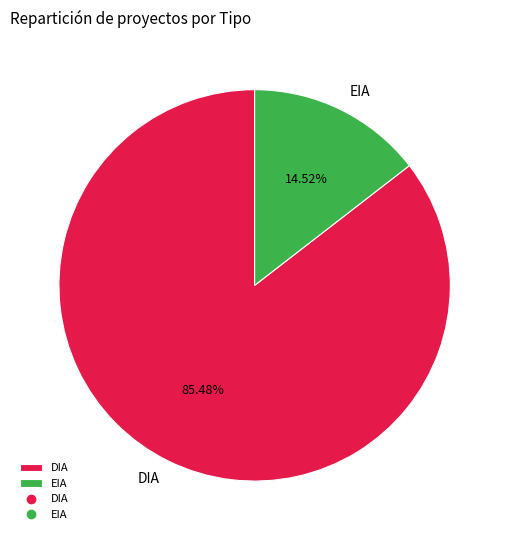

To the nearest percent, what percentage of the pie is DIA?

85%